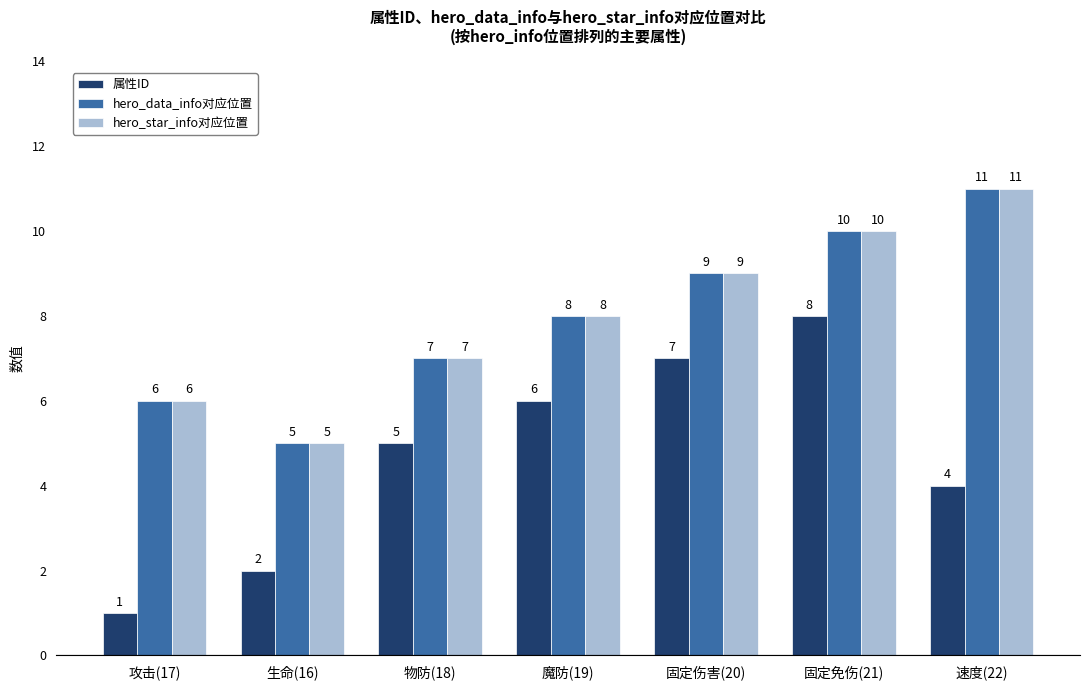

How many categories are shown in the chart?

7